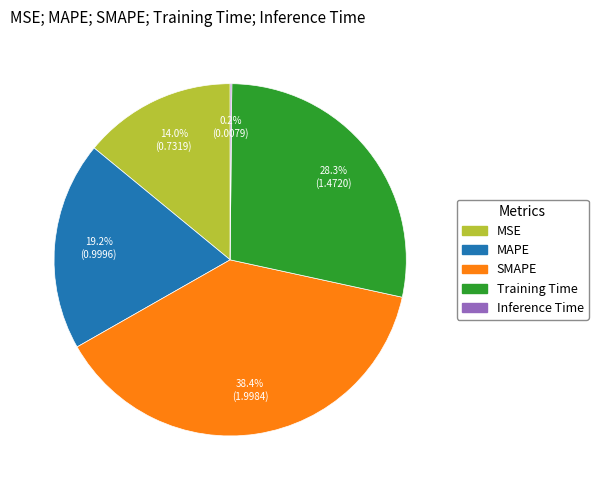

What is the largest slice in the pie chart?

SMAPE